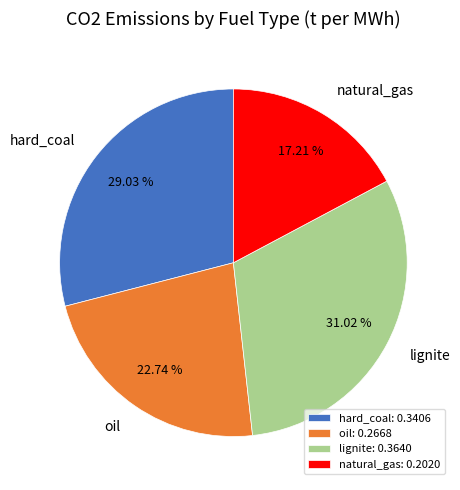

The hard_coal slice represents 37% of the pie. True or false?

False